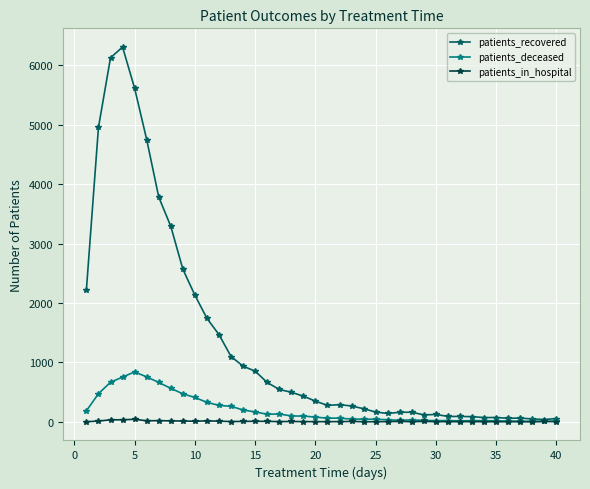

How many lines are shown in the chart?

3